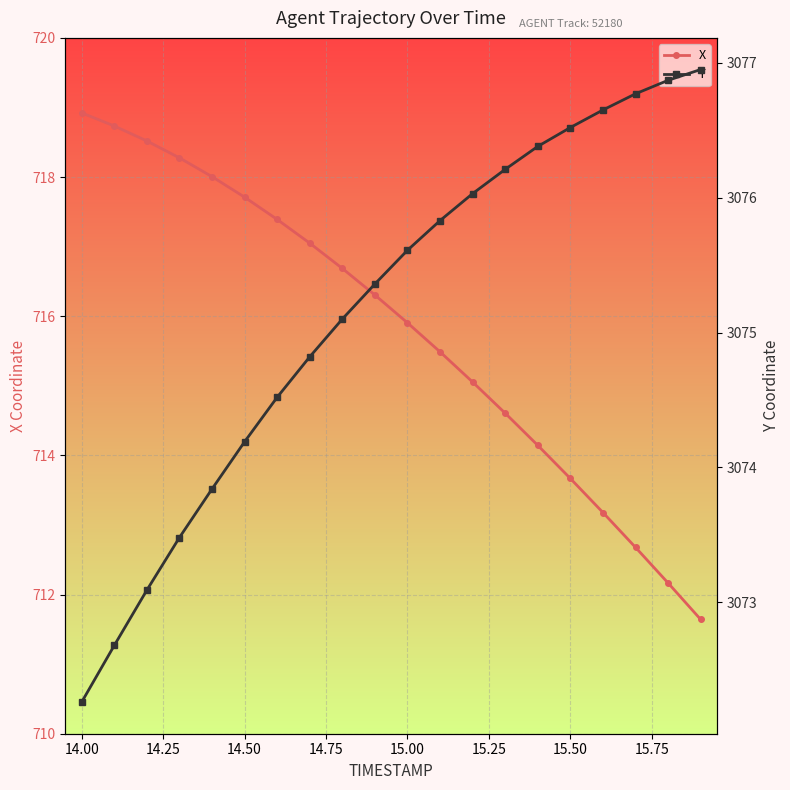

The X series shows 1174.4 at 15.50. True or false?

False